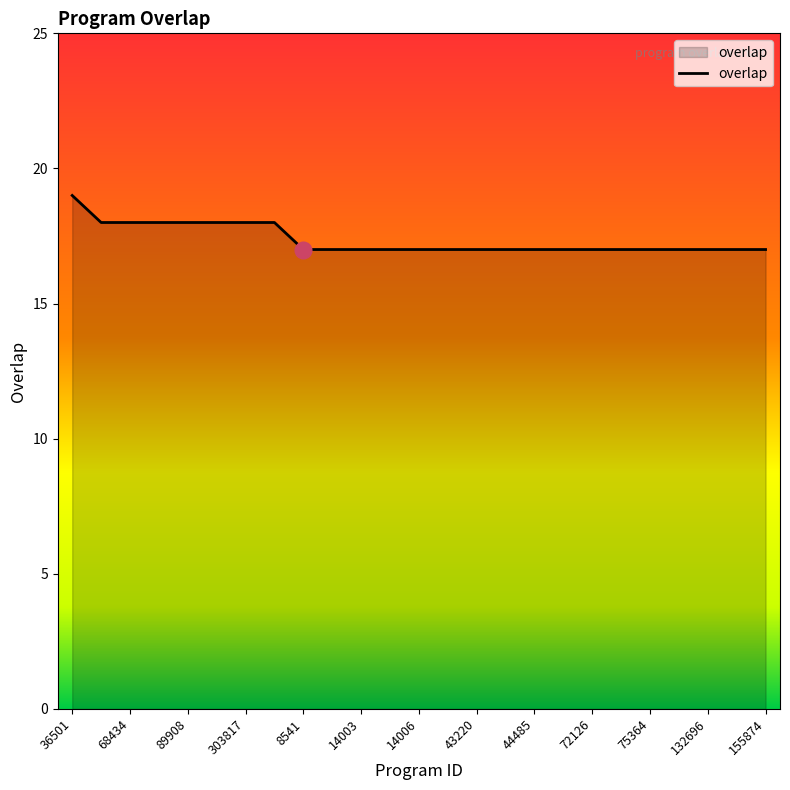

Reading right to left, transcribe all the data shown in this chart.

17	17	17	17	17	17	17	17	17	17	17	17	17	17	17	17	17	18	18	18	18	18	18	18	19